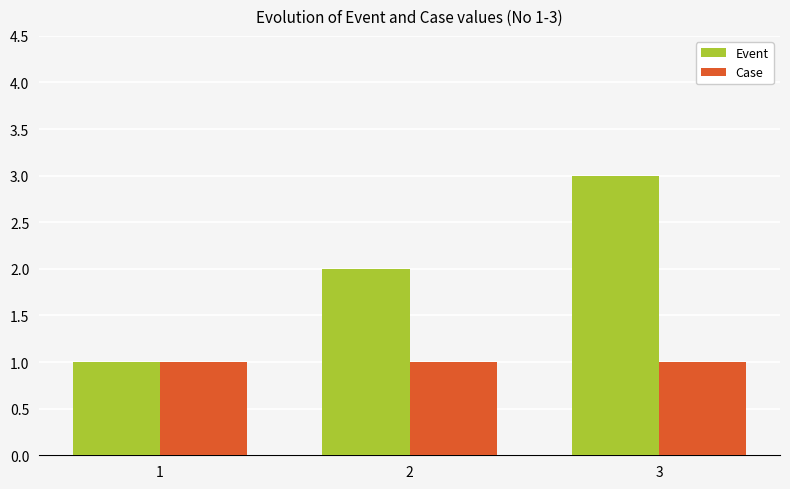

What is the total value across all series at 1?

2